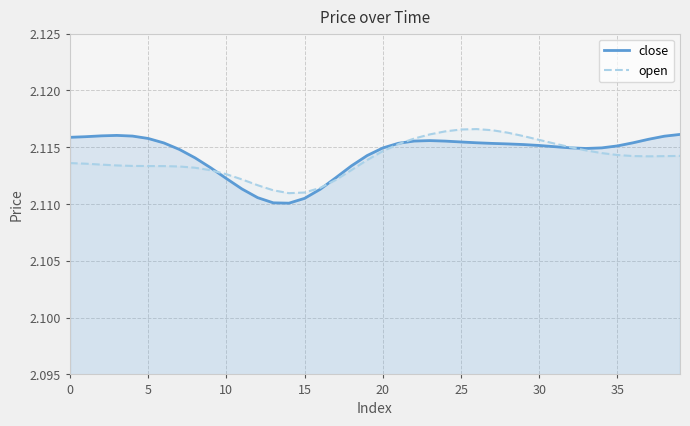

In close, how many points are higher than both neighbors (excluding endpoints)?

2